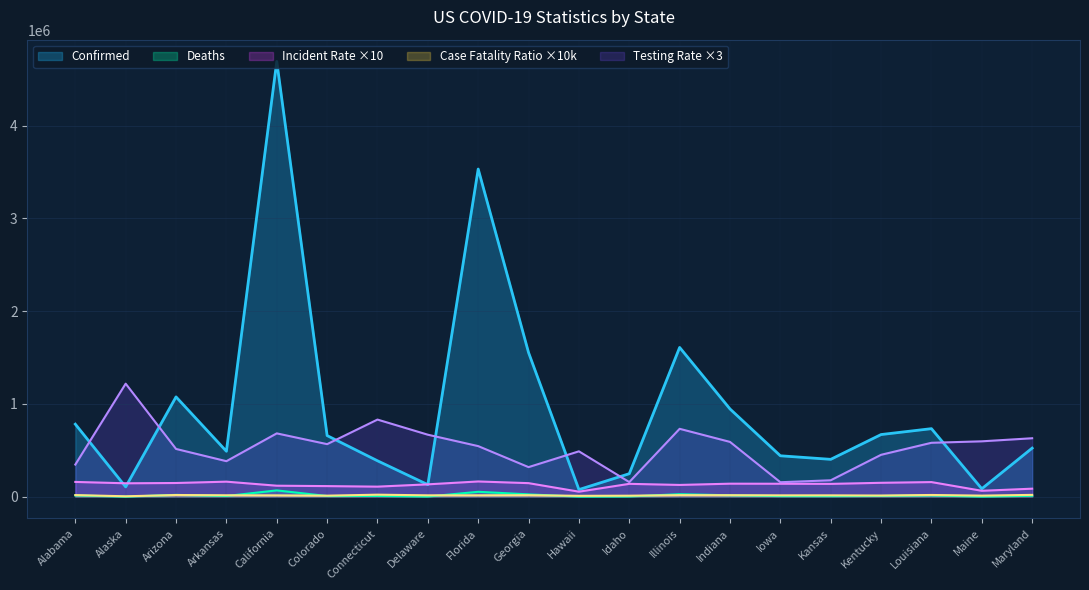

The Incident_Rate series shows 139833.0 at Iowa. True or false?

True